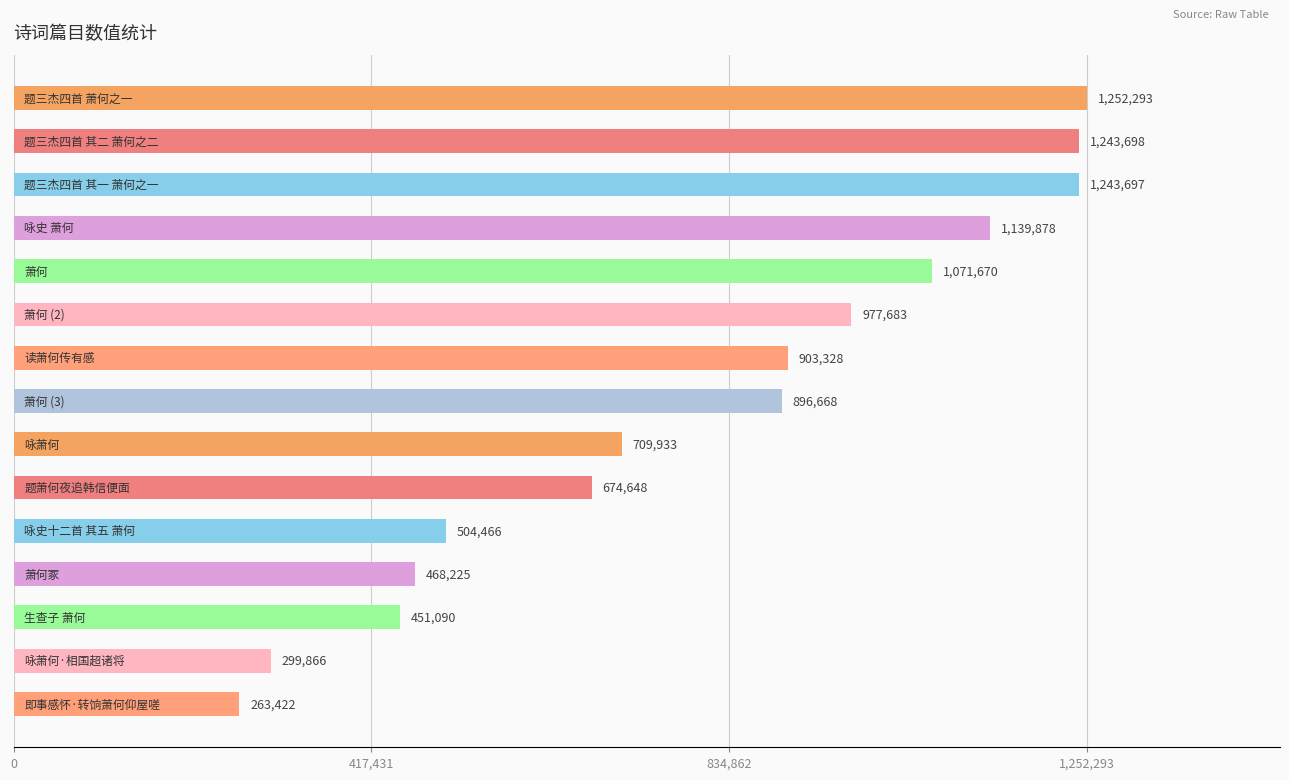

What is the smallest value displayed?

263422